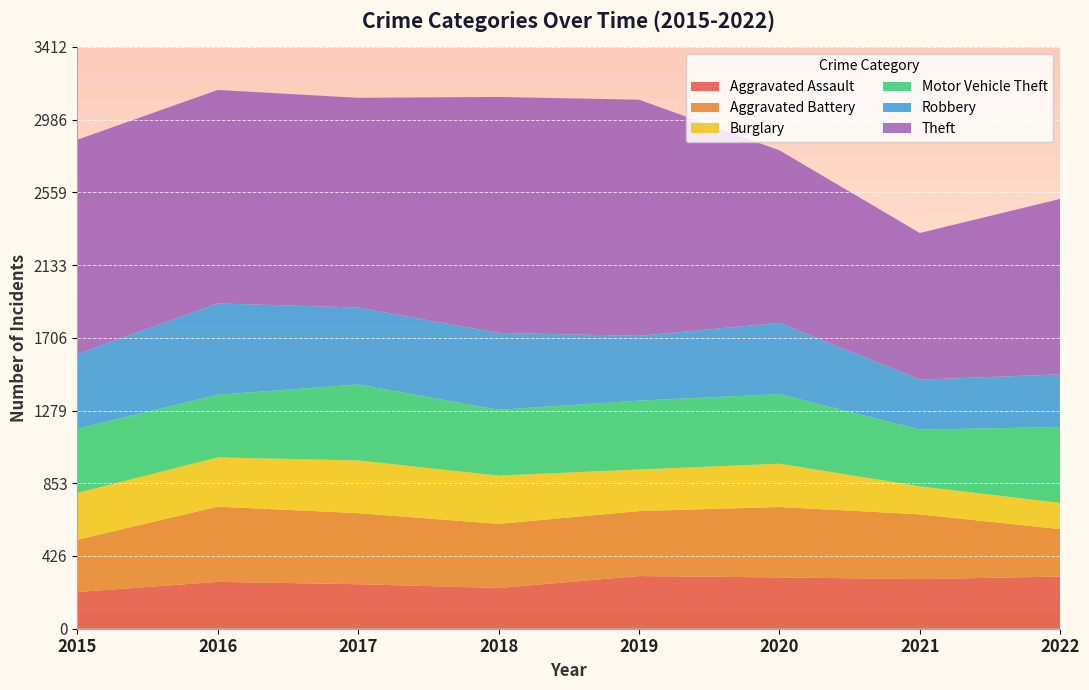

Reading left to right, list all the values displayed in this chart.

Aggravated Assault: 215	275	261	239	309	301	291	306
Aggravated Battery: 307	441	417	376	381	413	380	278
Burglary: 274	289	309	283	244	254	164	154
Motor Vehicle Theft: 377	367	446	386	404	408	333	445
Robbery: 439	536	451	451	380	418	293	309
Theft: 1256	1252	1230	1384	1385	1012	860	1029